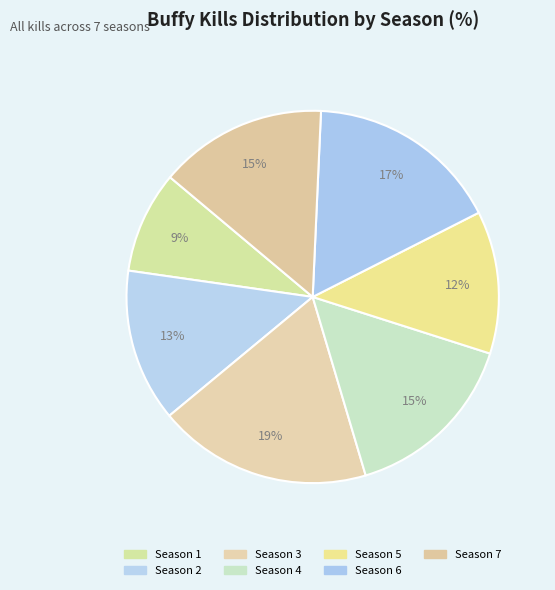

What percentage is the Season 7 slice, to the nearest percent?

15%